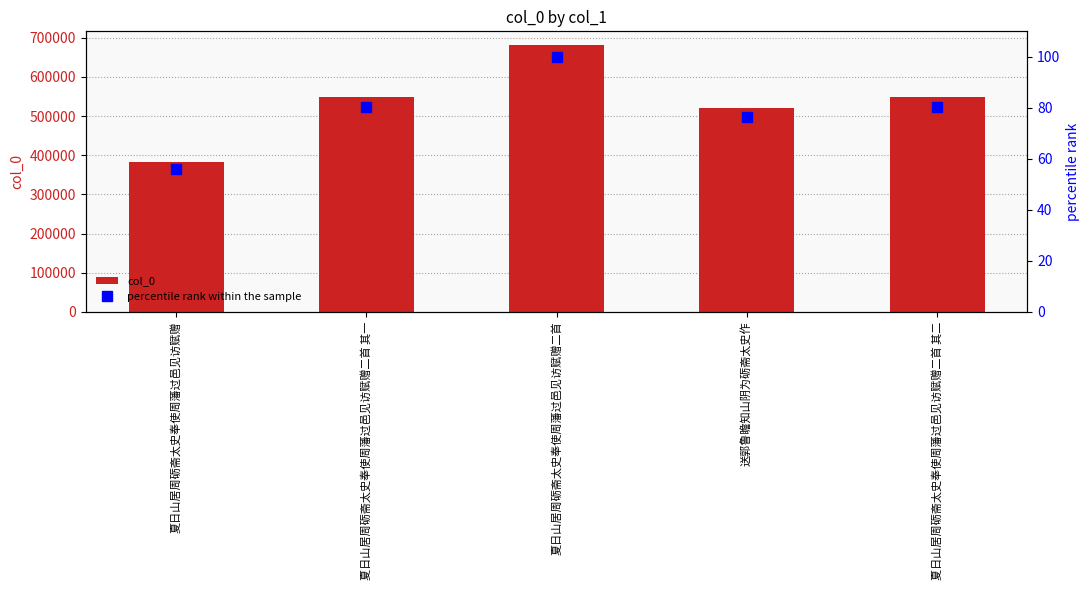

Count the number of categories in the chart.

5